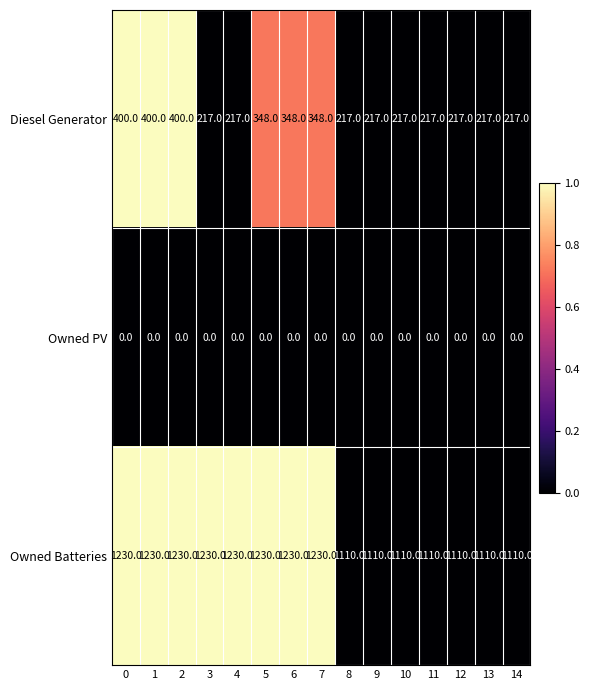

How many values in the Owned Batteries series are below 1230?

7